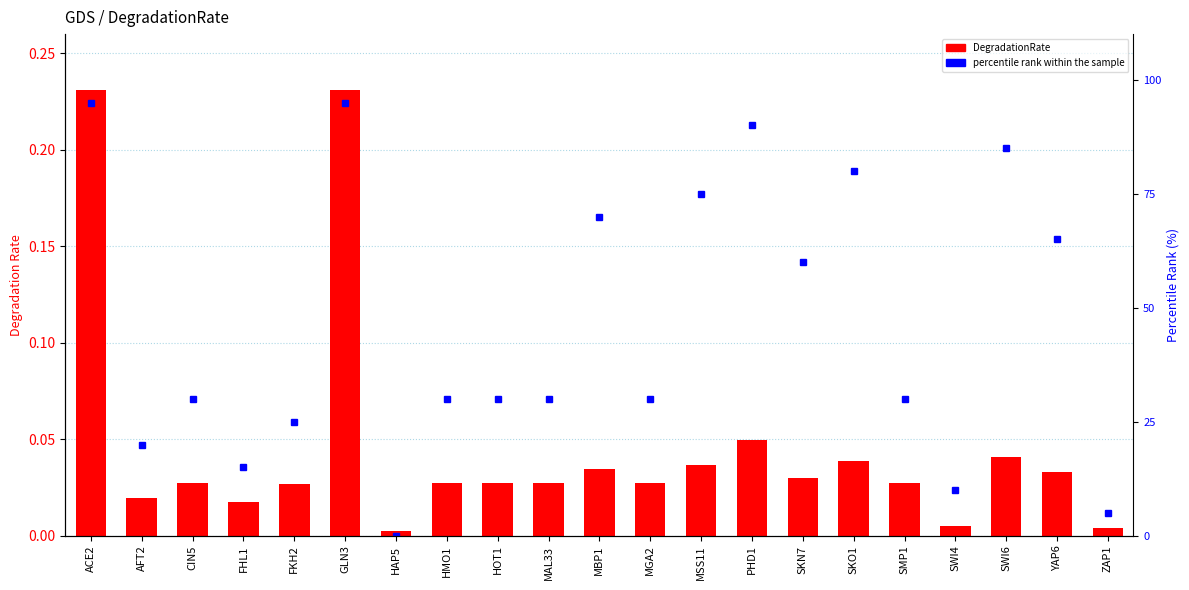

What is the difference between the percentile rank within the sample values at CIN5 and HAP5?

30.0